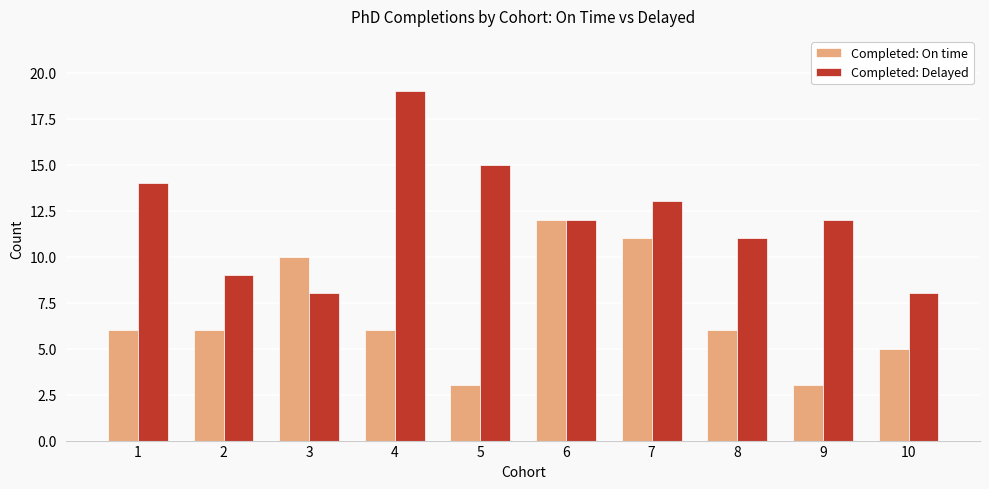

Are the bars grouped side by side (vs. stacked)?

Yes